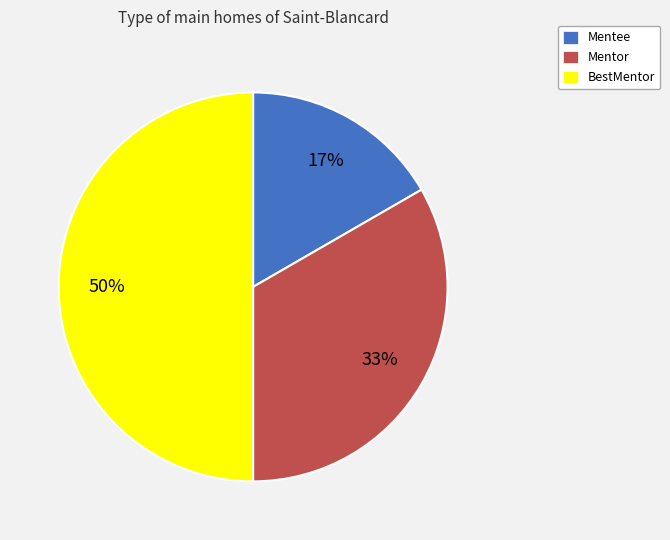

Approximately how many times larger is the value at Mentee compared to BestMentor?

0.3